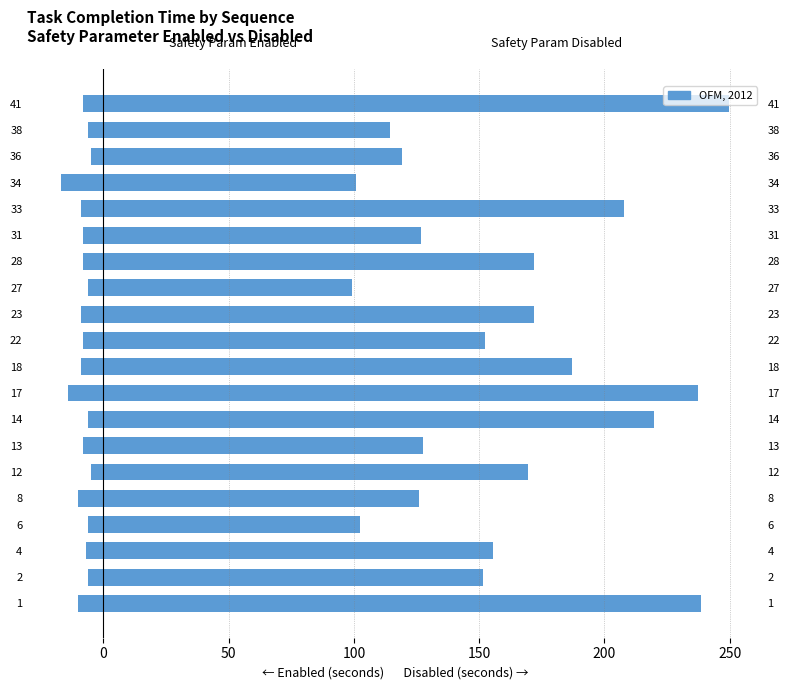

True or false: Safety Parameter Disabled has a value of 34.1 at 36.

False